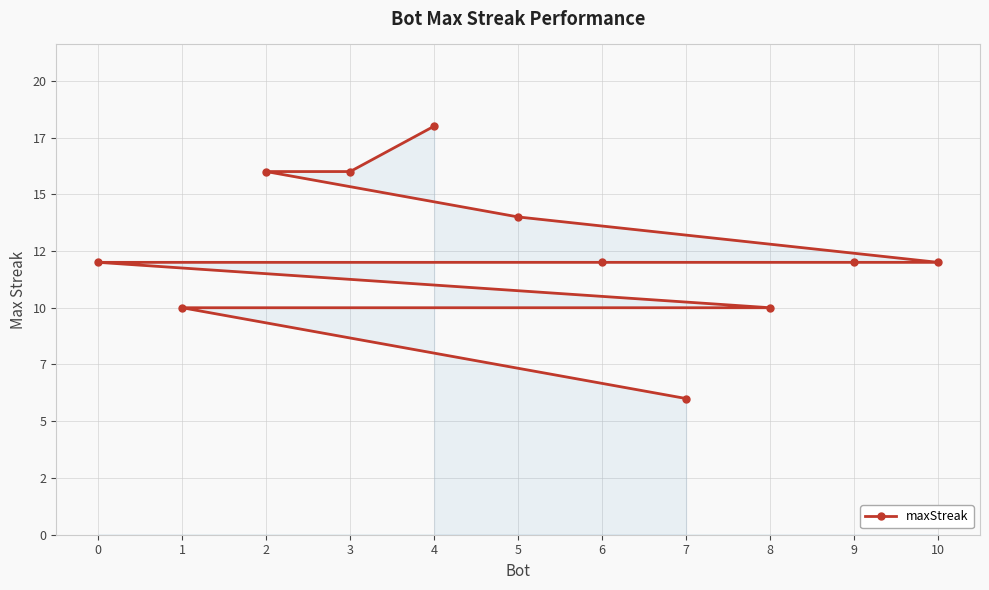

List the labels in order of value, smallest first.

7, 8, 1, 10, 9, 6, 0, 5, 3, 2, 4